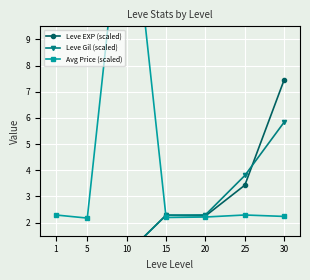

At which category does Leve EXP (scaled) reach its first local peak?

15